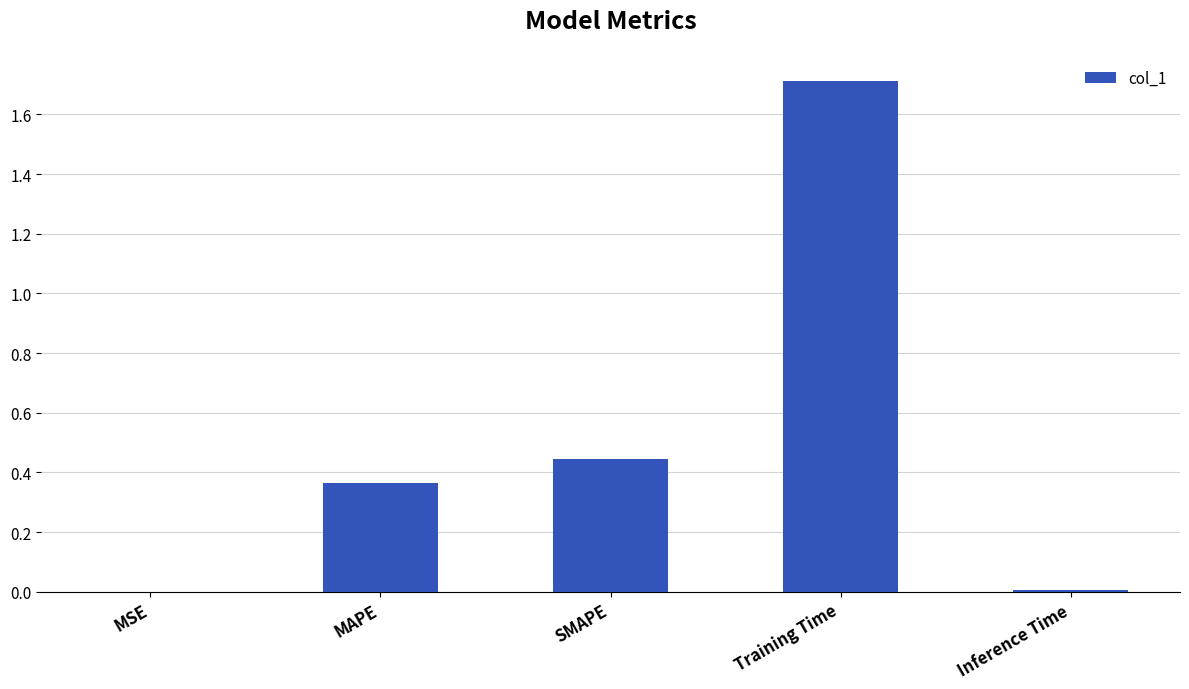

Is it true that the value at Training Time is 1.7?

True